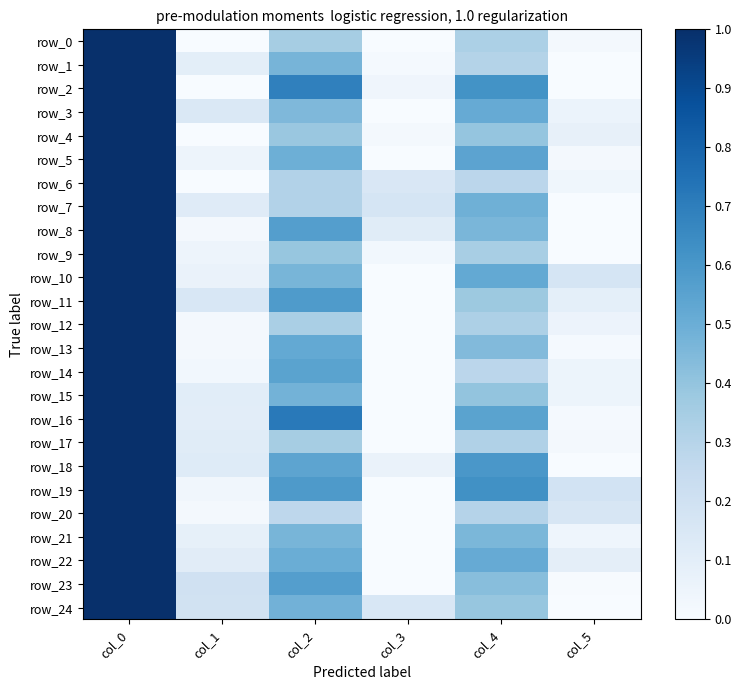

Where is row_9 nearest to the value 0?

col_5